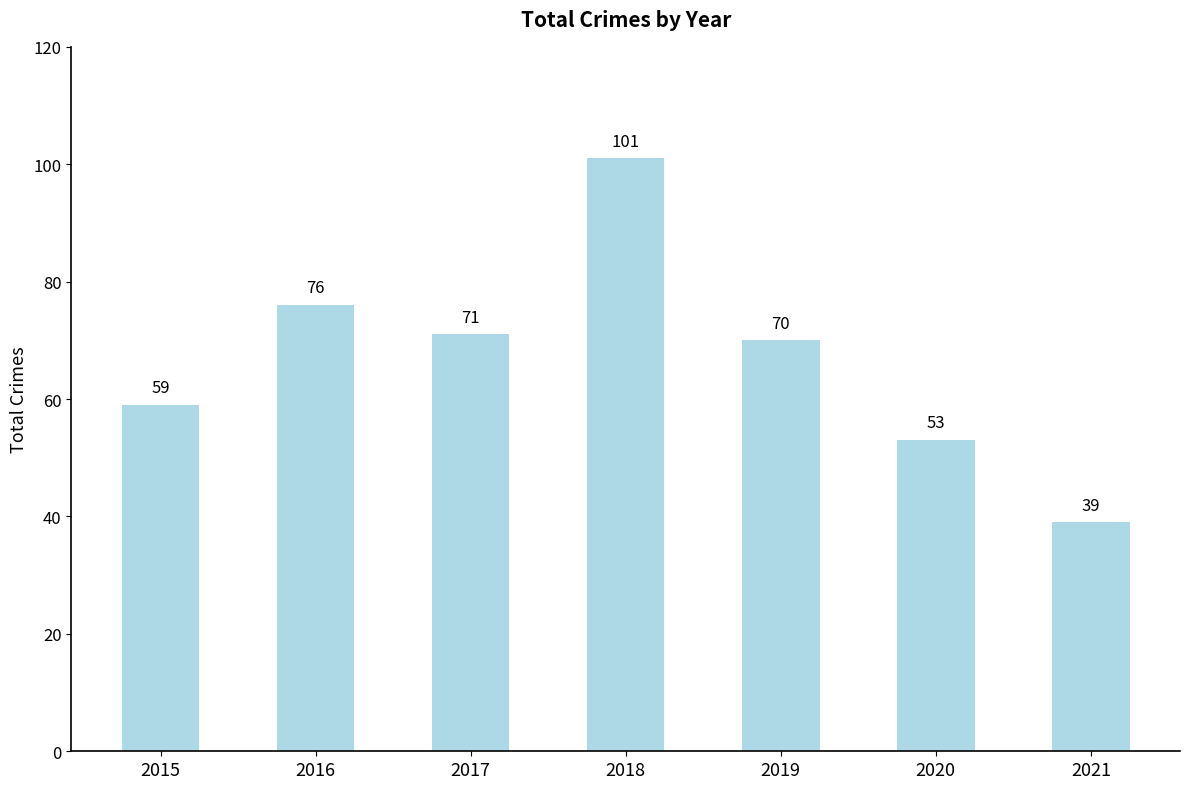

At which category does the chart reach its peak across all series?

2018